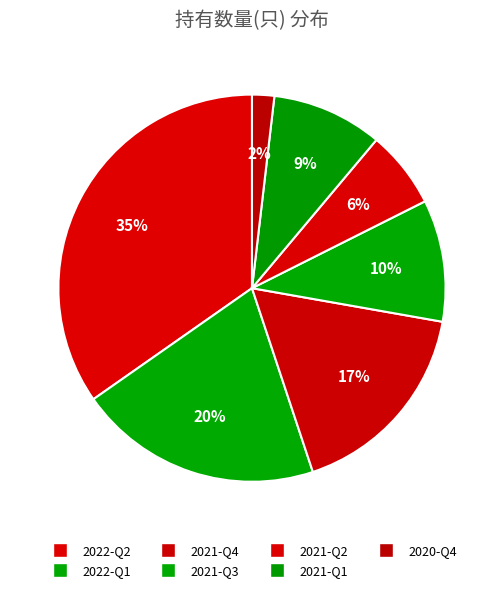

Count the number of slices in the pie.

7